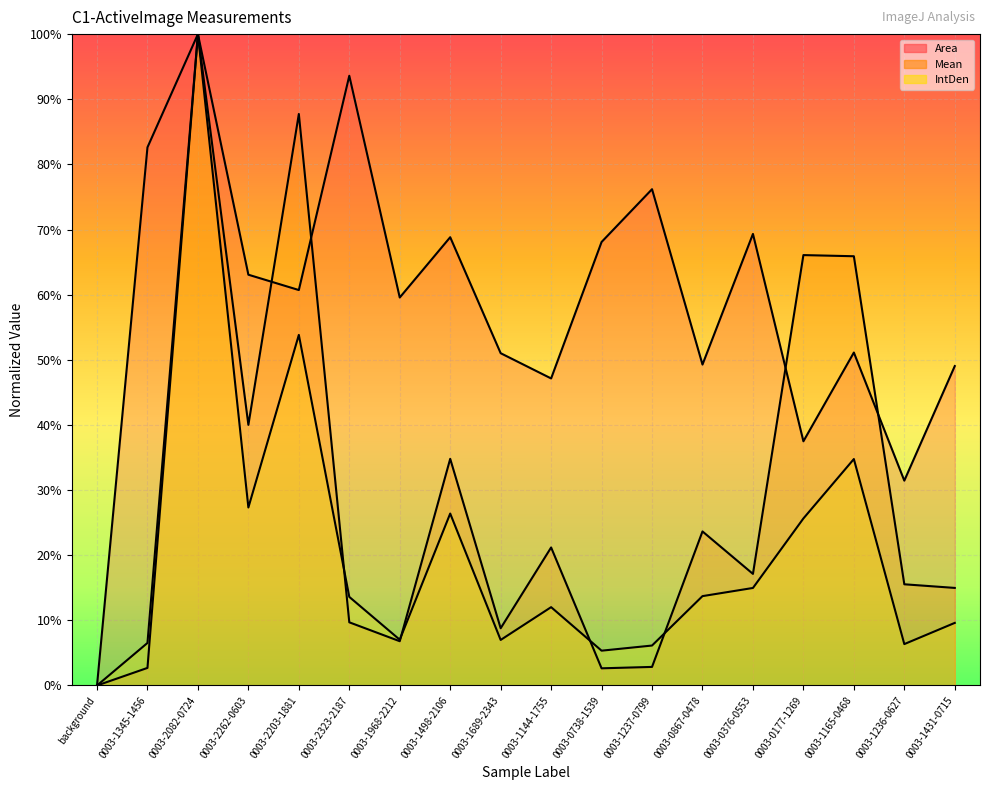

What is the spread (max minus min) of values at 0003-0376-0553?

0.5